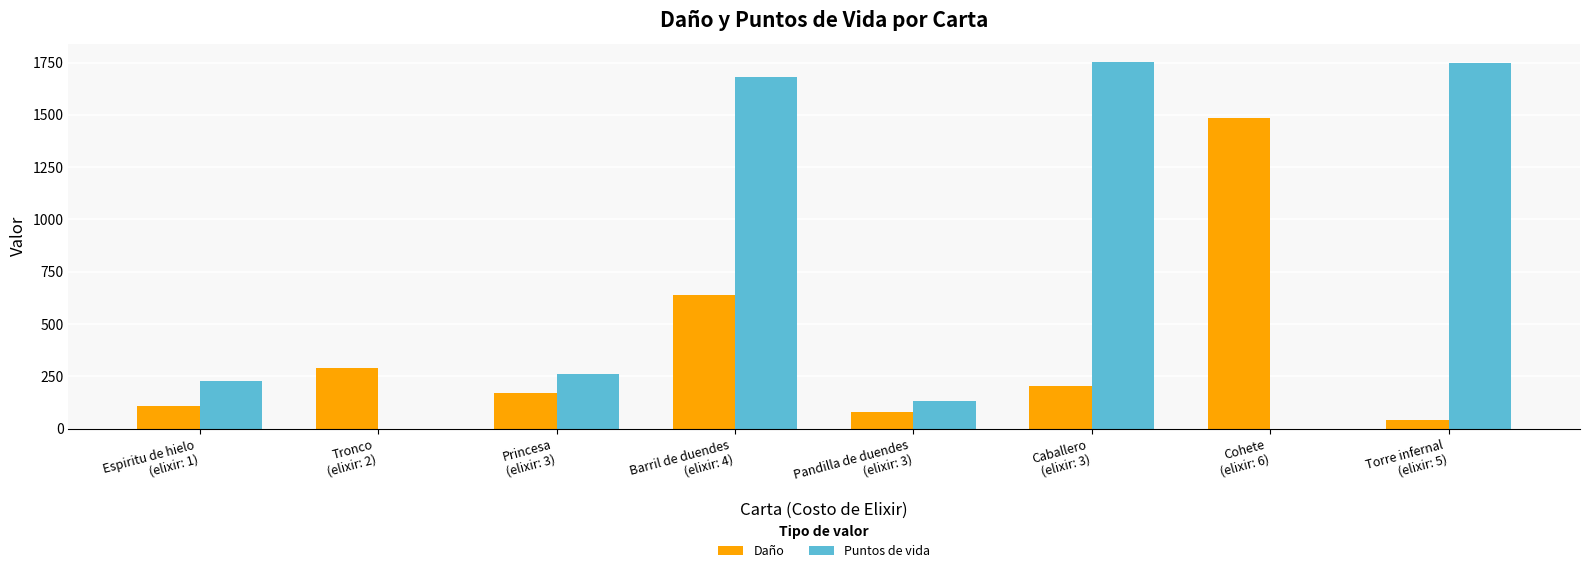

What is the maximum value shown in the chart?

1753